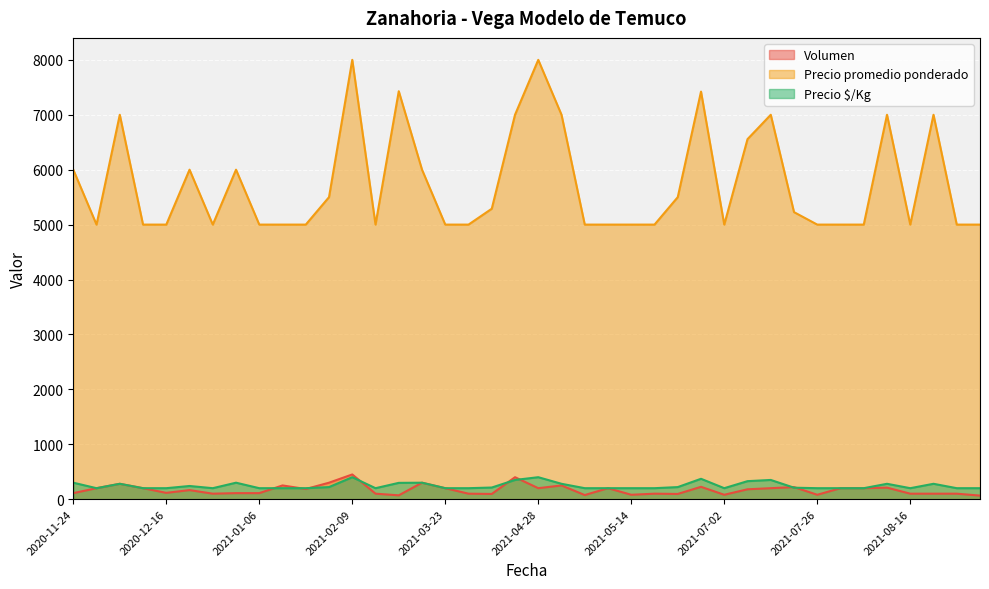

What is the greatest value displayed?

8000